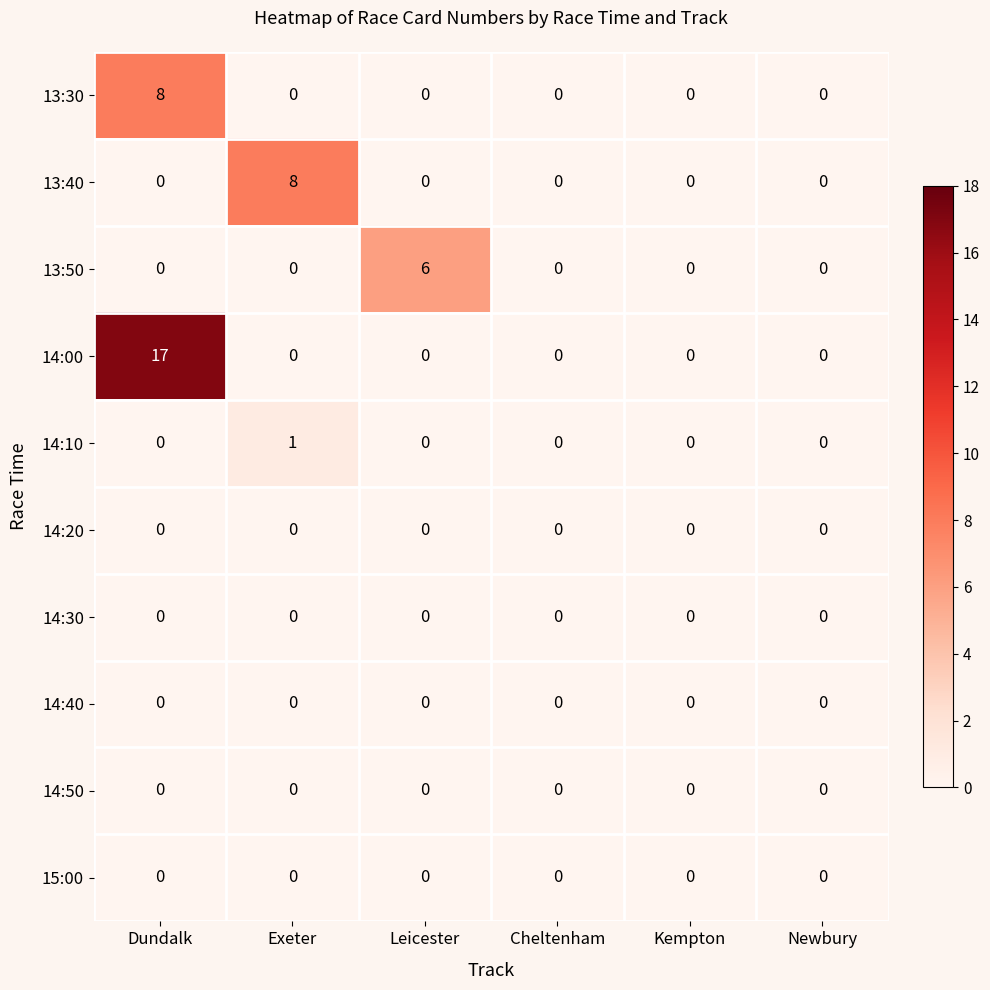

Is it true that 13:30 equals -5 at Kempton?

False